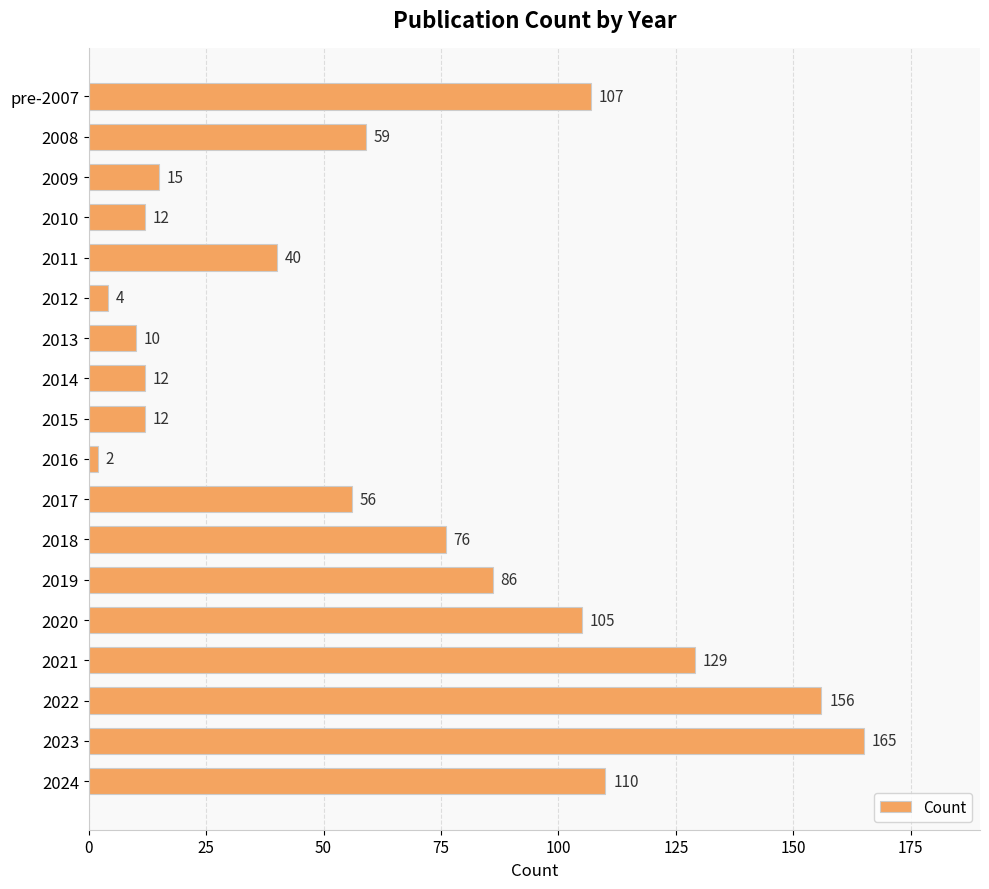

Where is the data nearest to the value 83?

2019